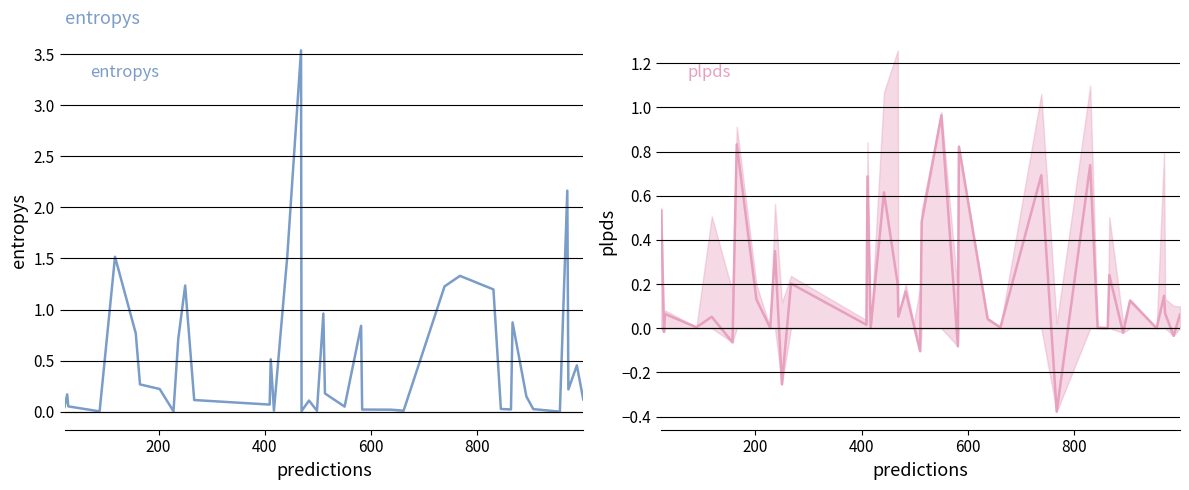

How many interior local peaks does the entropys series have?

12